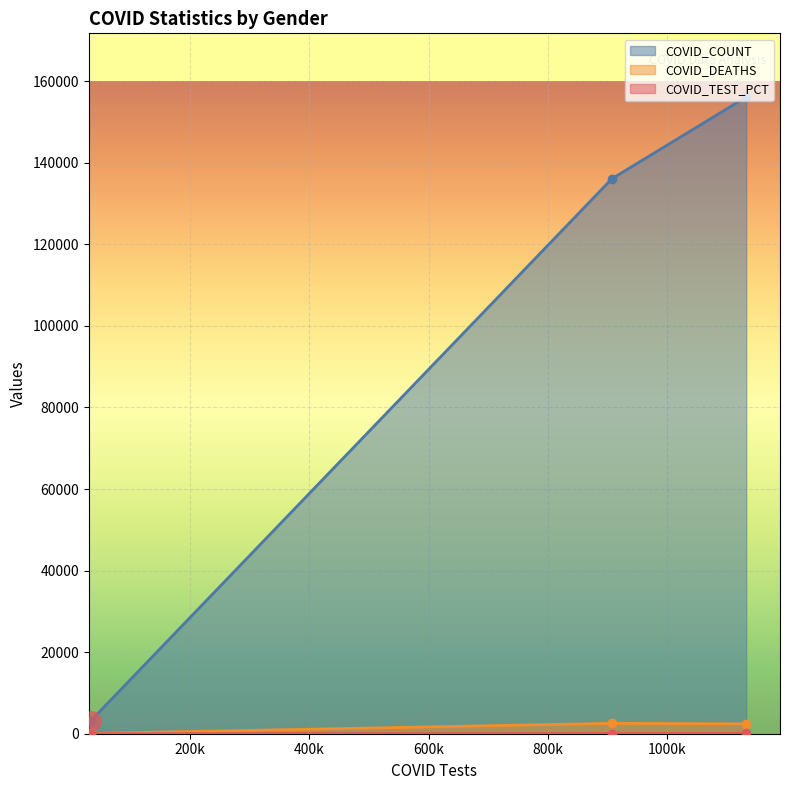

What is the approximate value of COVID_TEST_PCT at Unknown?

1.6